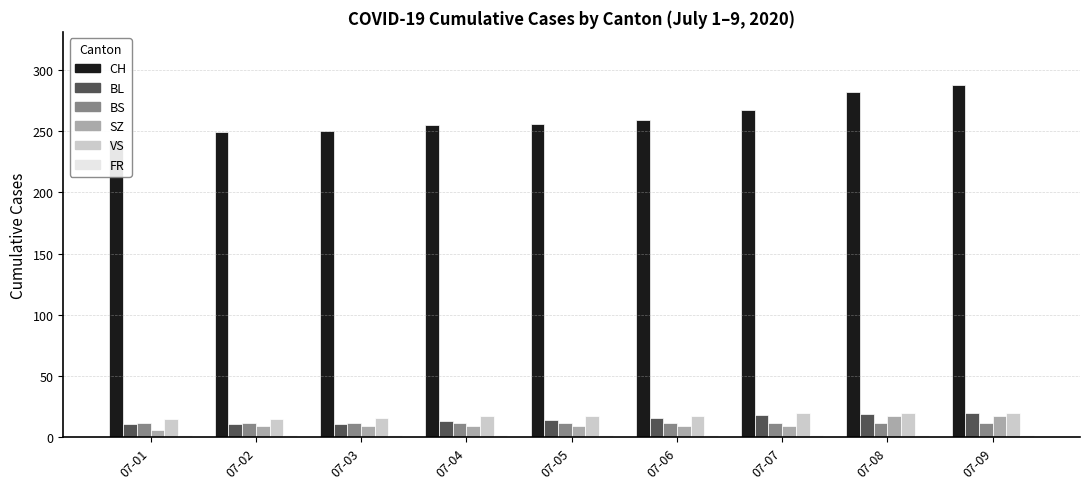

What are all the series names shown in the legend?

CH, BL, BS, SZ, VS, FR